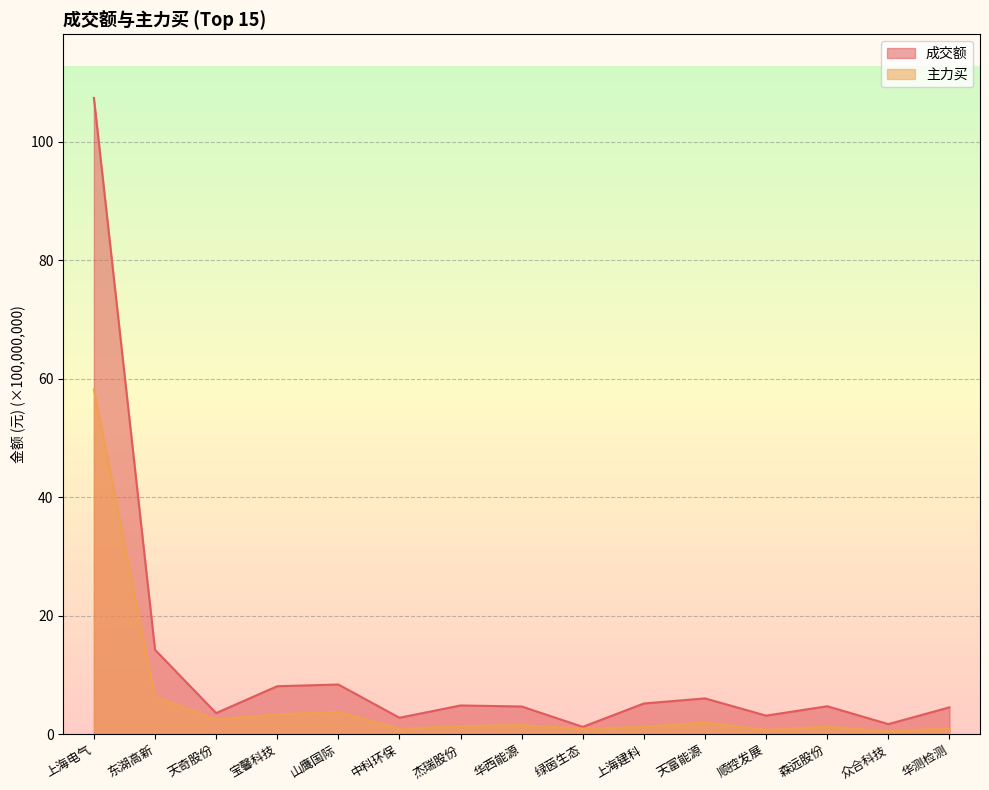

At 森远股份, list the series in order from smallest to largest.

主力买, 成交额